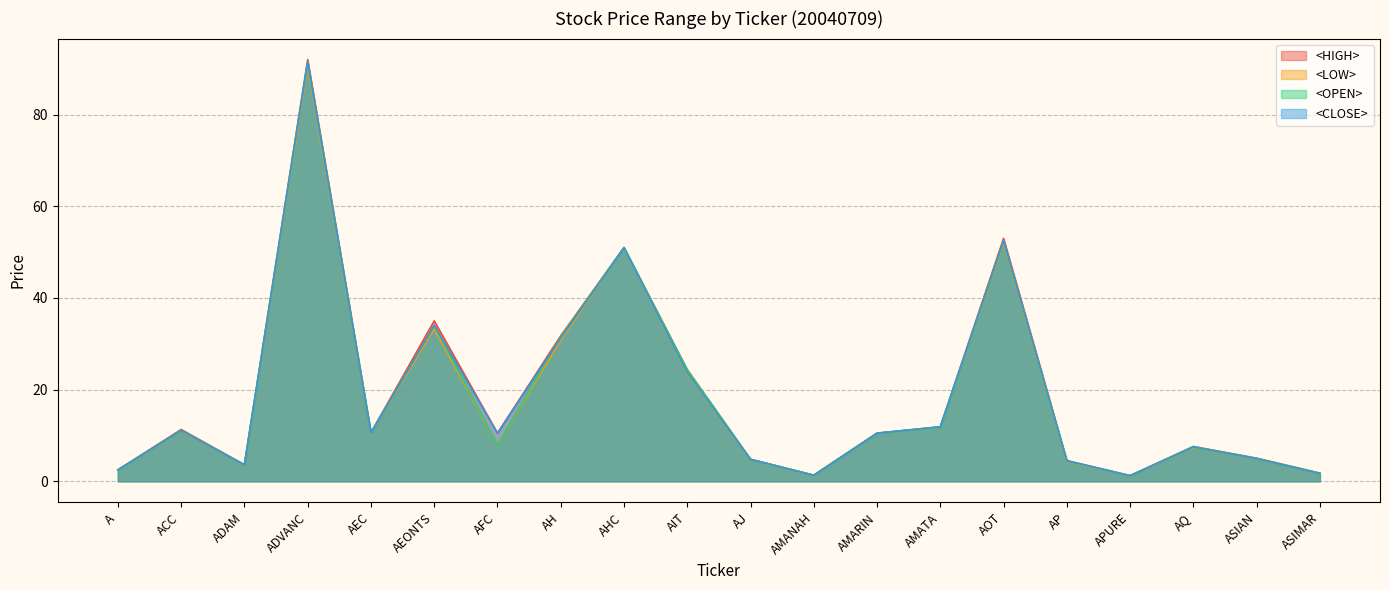

At A, list the series in order from largest to smallest.

<HIGH>, <CLOSE>, <LOW>, <OPEN>